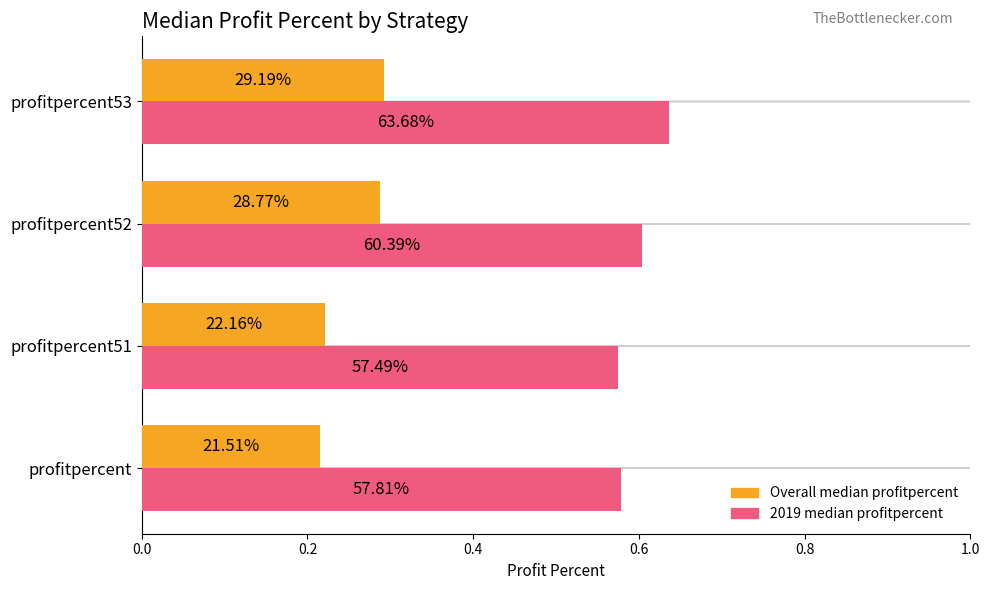

What are all the series names shown in the legend?

Overall median profitpercent, 2019 median profitpercent